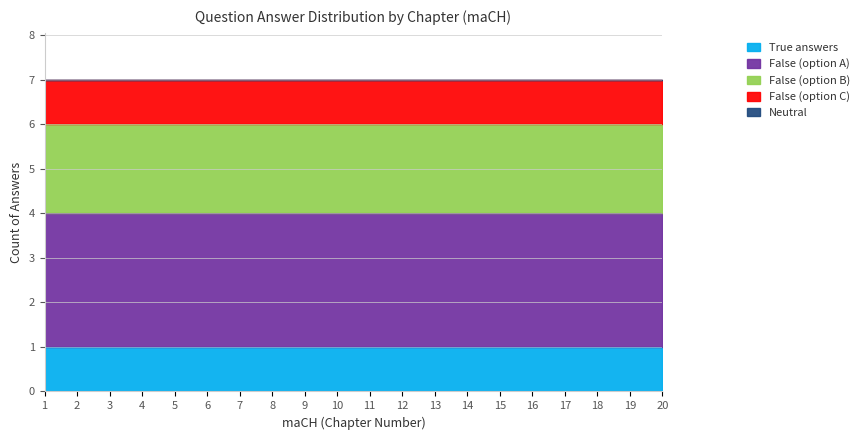

List the series in order of their peak value, highest first.

False (option A), False (option B), True answers, False (option C), Neutral